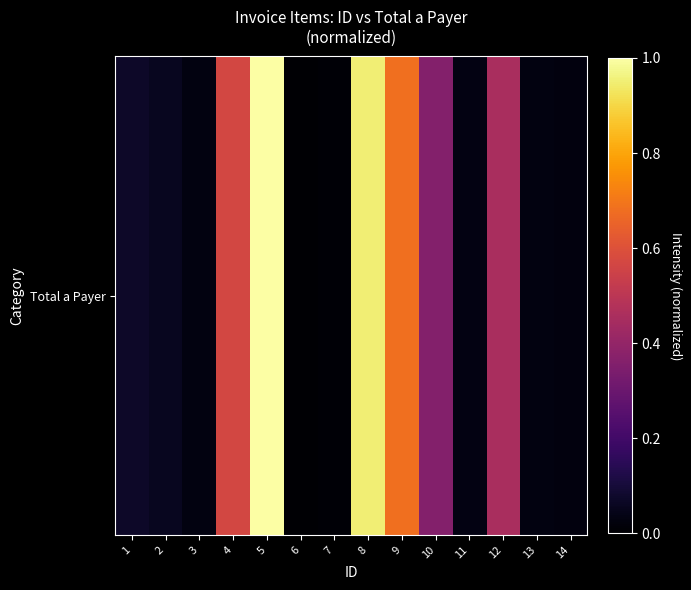

Reading left to right, extract all data points from this chart.

1=0.1	2=0.1	3=0.0	4=0.6	5=1.0	6=0.0	7=0.0	8=1.0	9=0.7	10=0.4	11=0.0	12=0.5	13=0.0	14=0.0